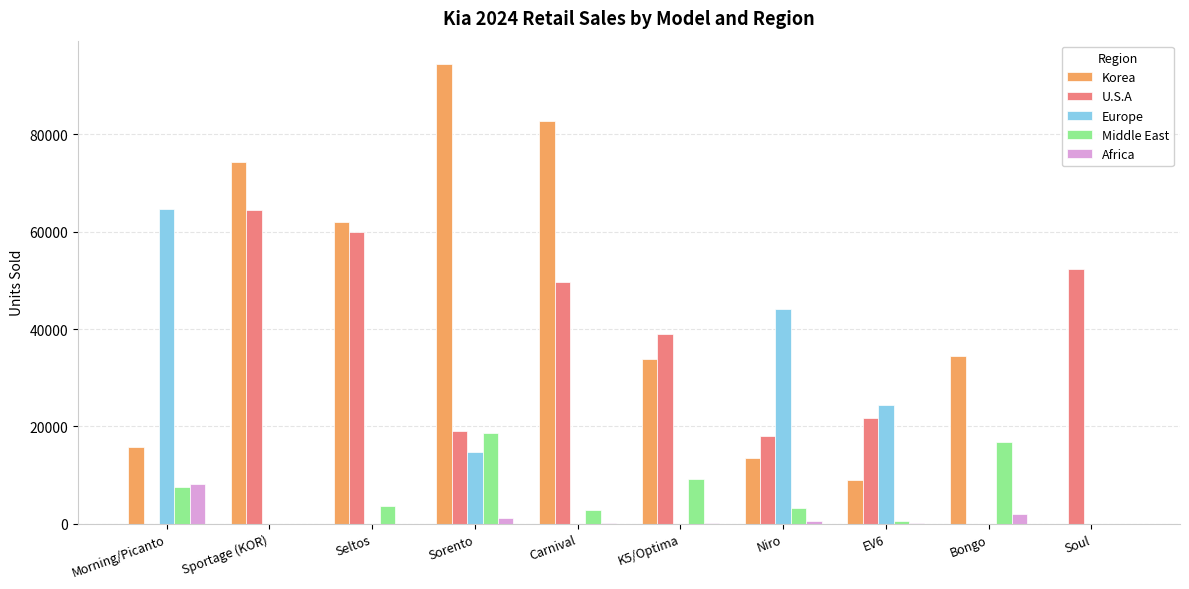

Where is Europe nearest to the value 32378?

EV6